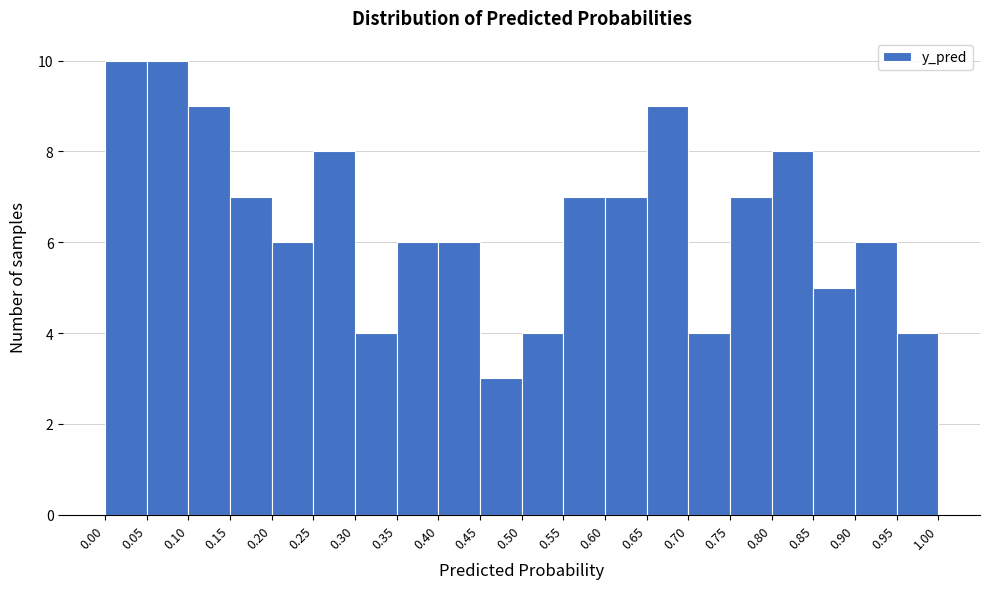

What is the height of the bar covering 0.85 to 0.90 on the x-axis? The values are not printed on the chart, so give them approximately, as read against the axis.

5